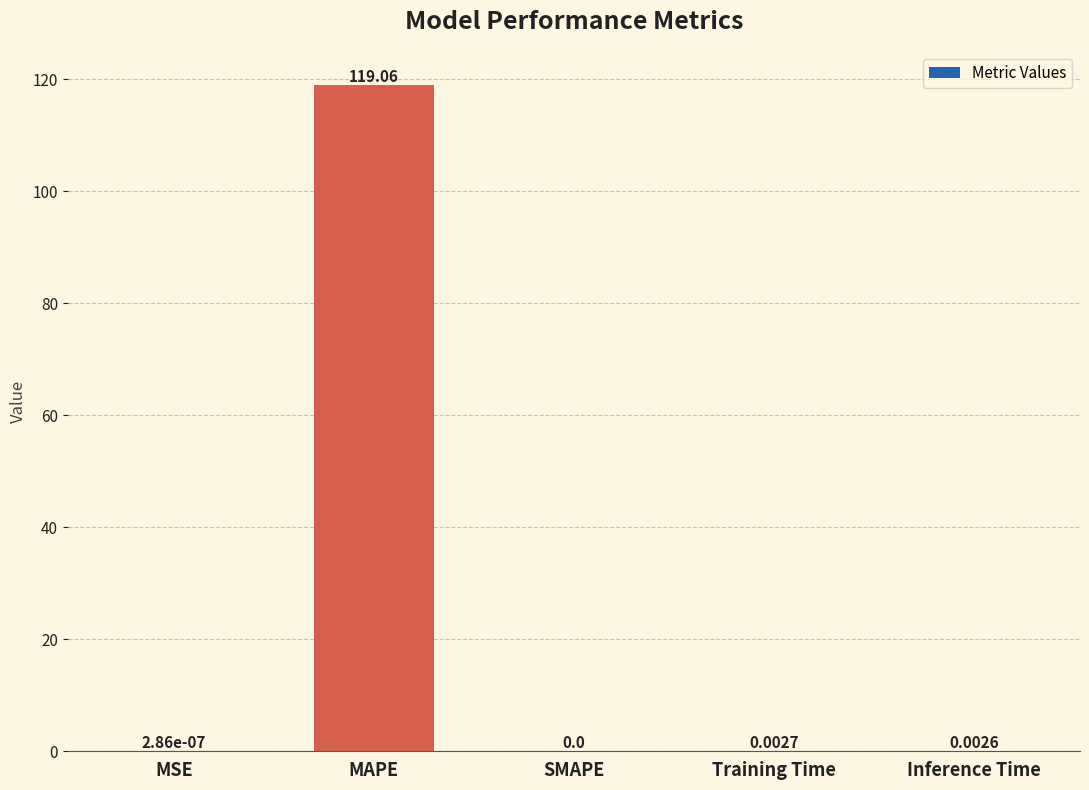

Which category has the highest value across all series?

MAPE